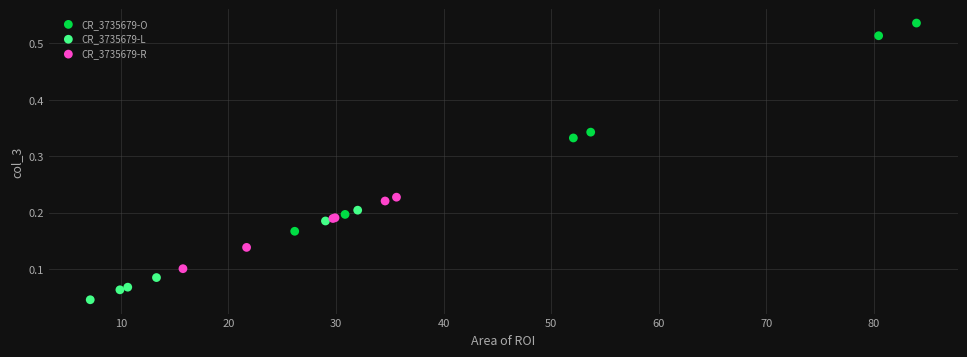

Which series reaches the maximum Y coordinate?

CR_3735679-O